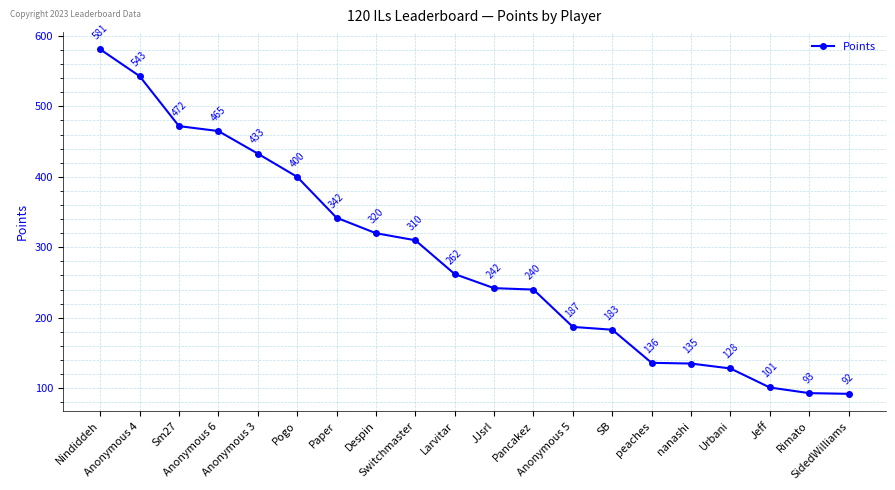

At which label does the data first exceed 262?

Nindiddeh